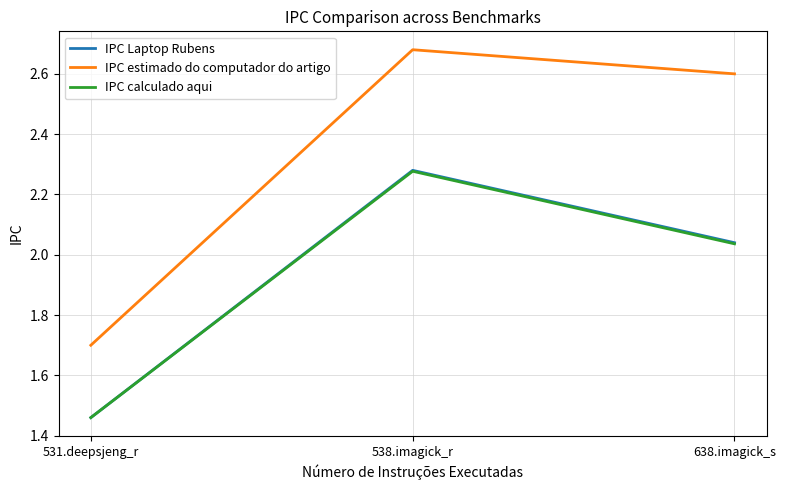

True or false: IPC calculado aqui has a value of 0.7 at 638.imagick_s.

False